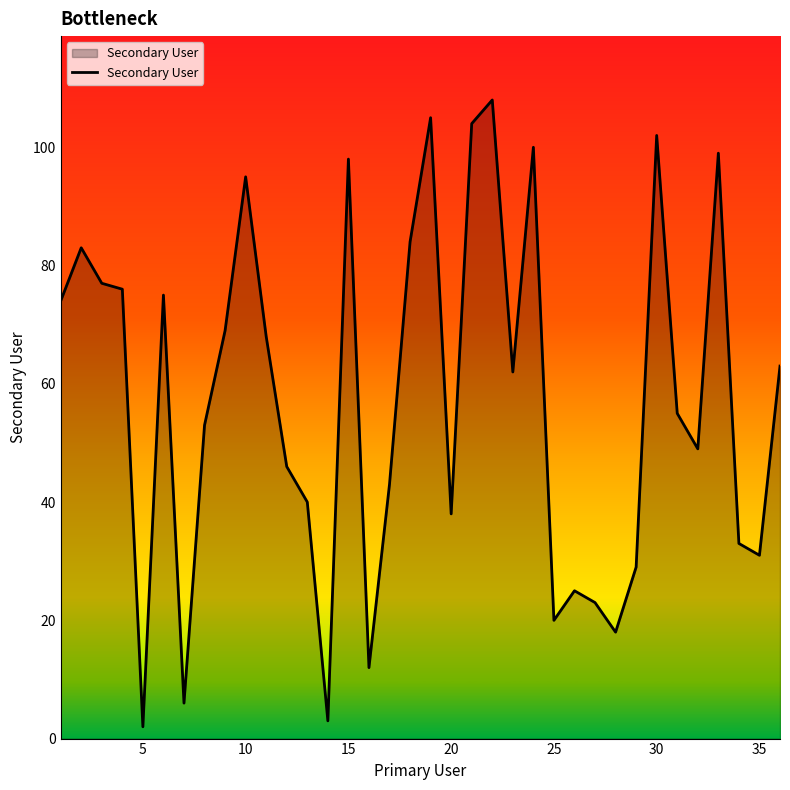

What is the difference between the maximum and minimum values?

106